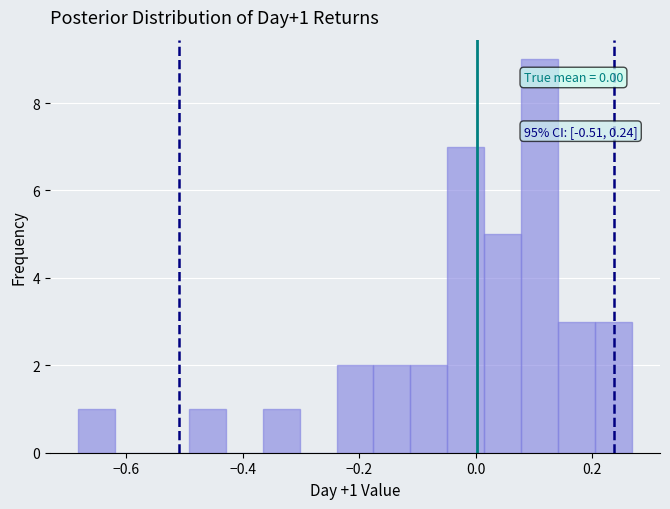

Read against the x-axis, roughly where is the centre of the tallest bar?

0.10